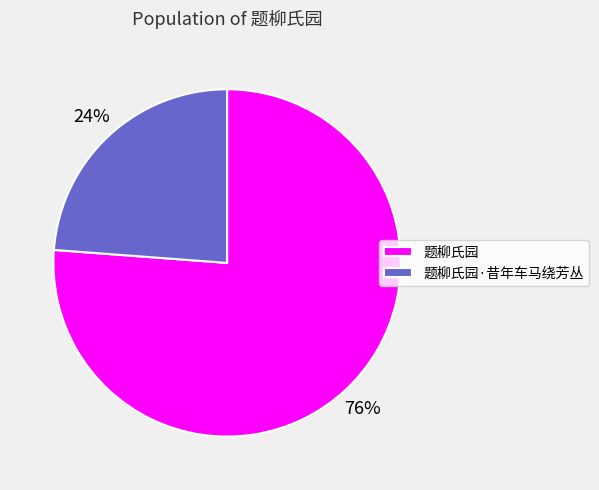

Which slice is the smallest?

题柳氏园·昔年车马绕芳丛